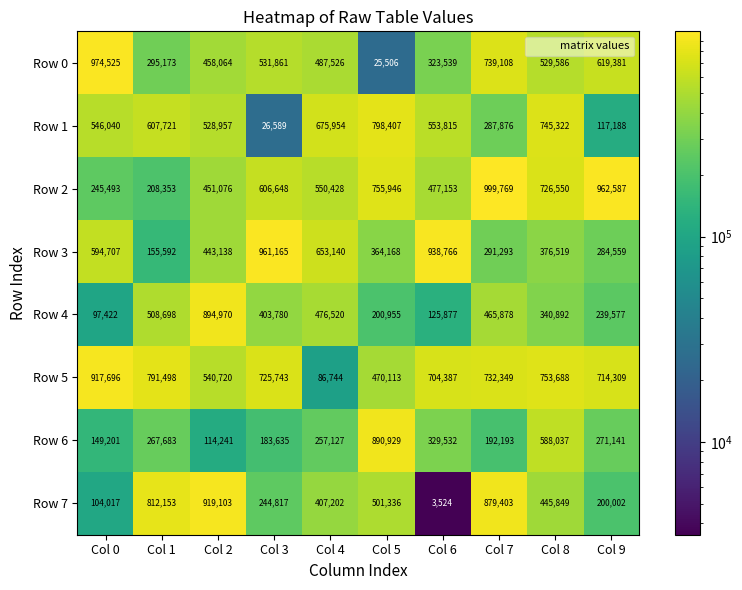

The value of Row 6 at Col 9 is 271141. True or false?

True